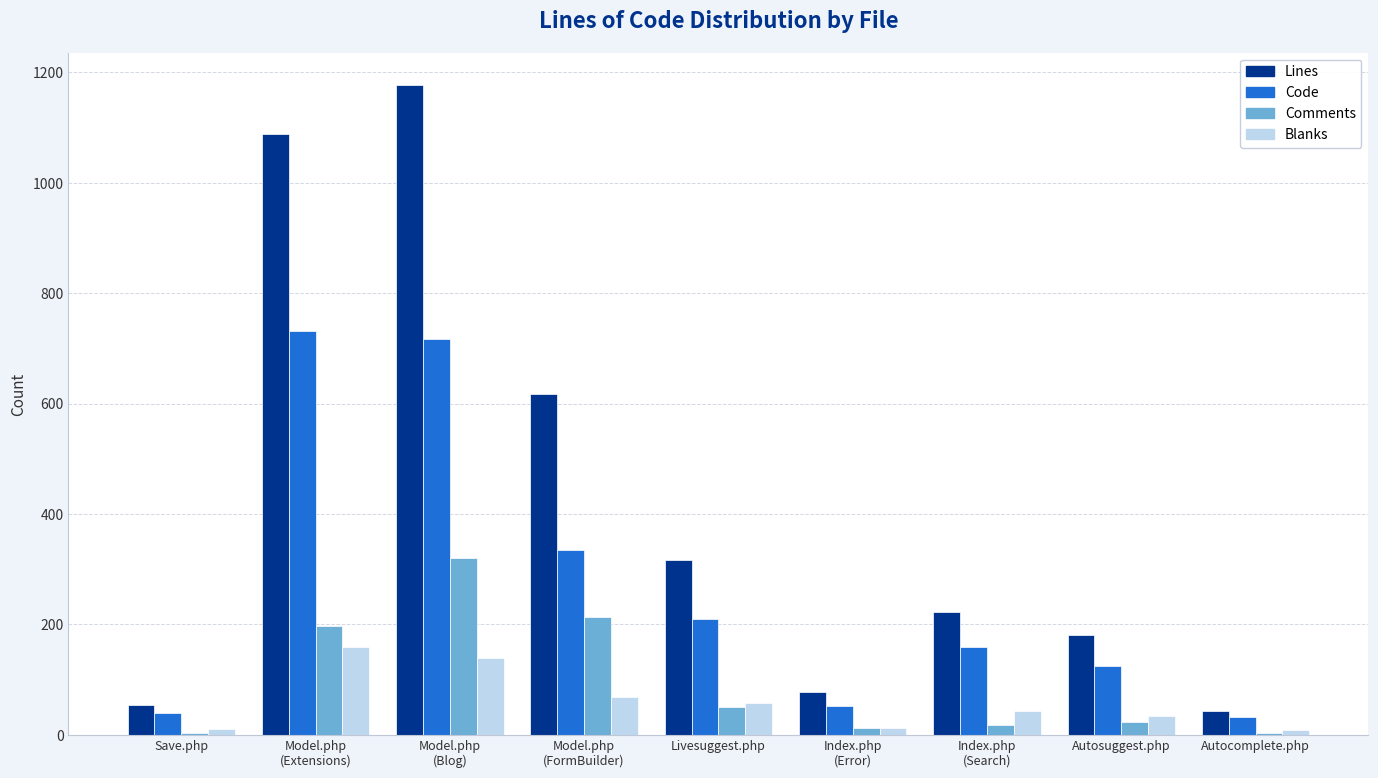

What is the sum of all Lines values?

3777